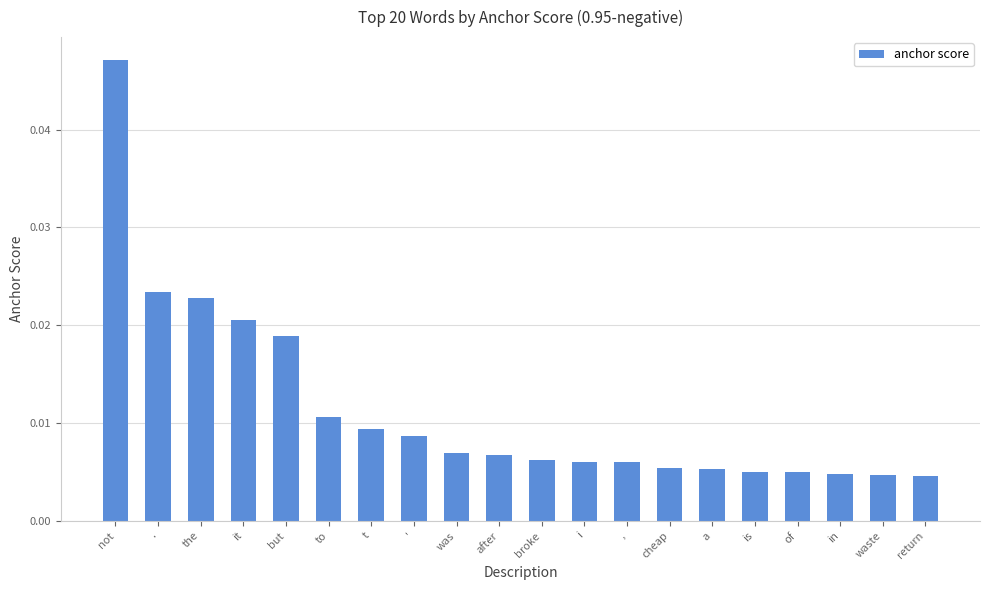

Are the bars grouped side by side (vs. stacked)?

No